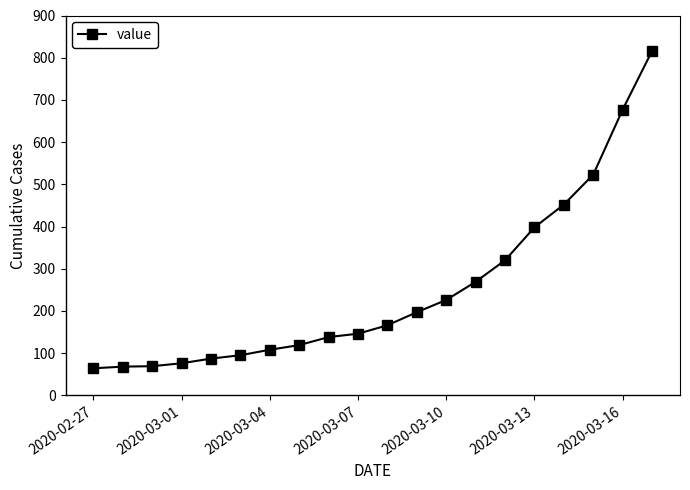

What is the smallest value displayed?

64